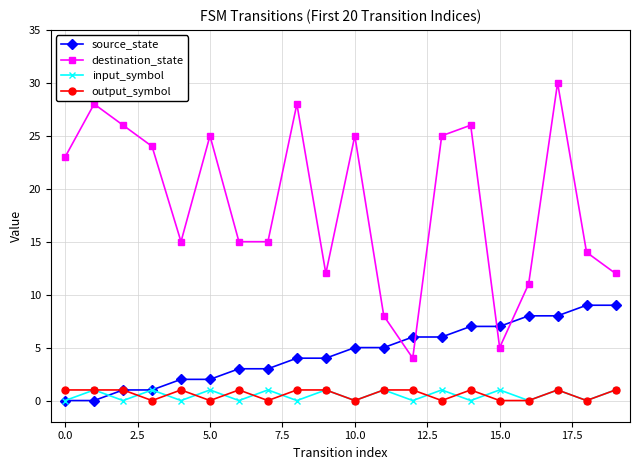

True or false: output_symbol and destination_state cross at least once.

False